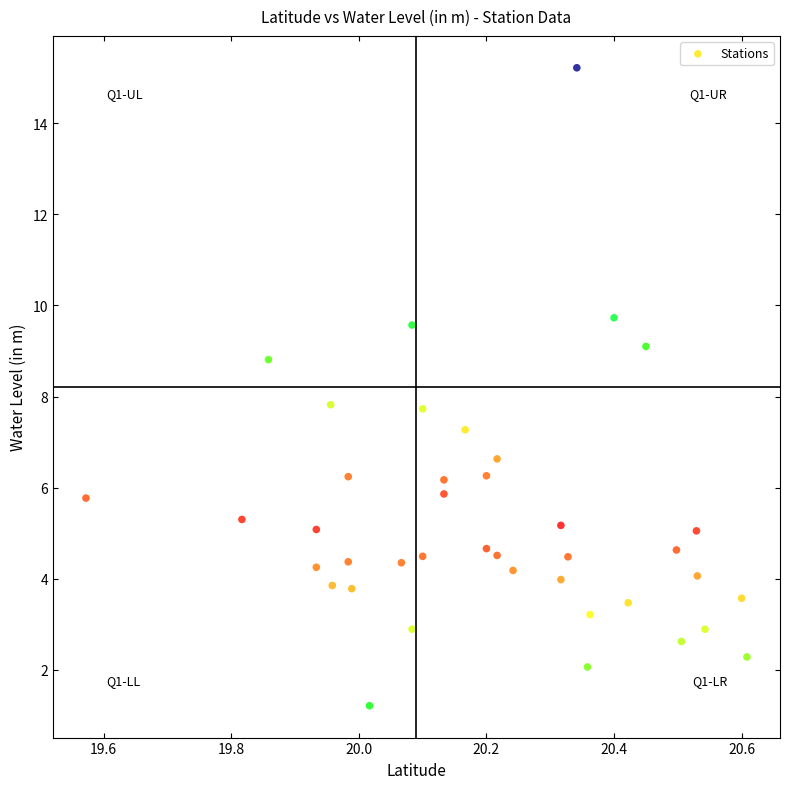

What is the range of X values (max minus min)?

1.0